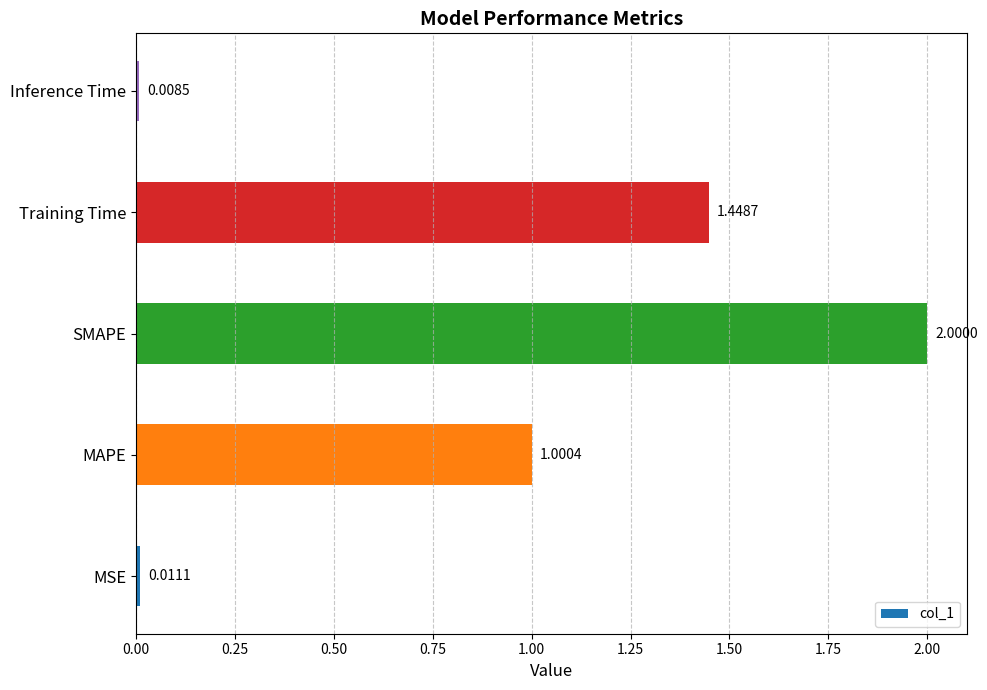

What is the sum of all values?

4.5